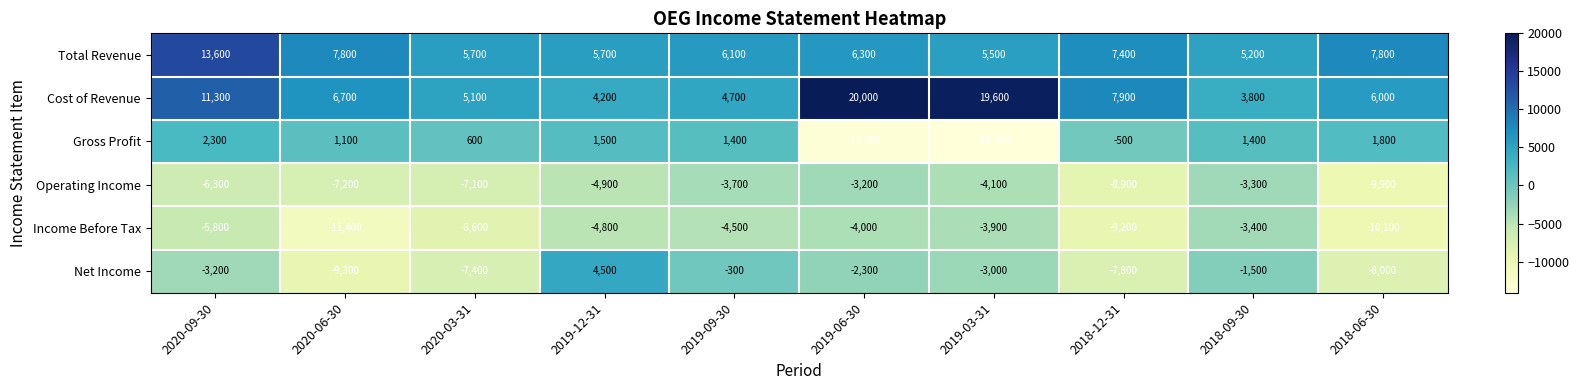

Count the number of data series in this chart.

6